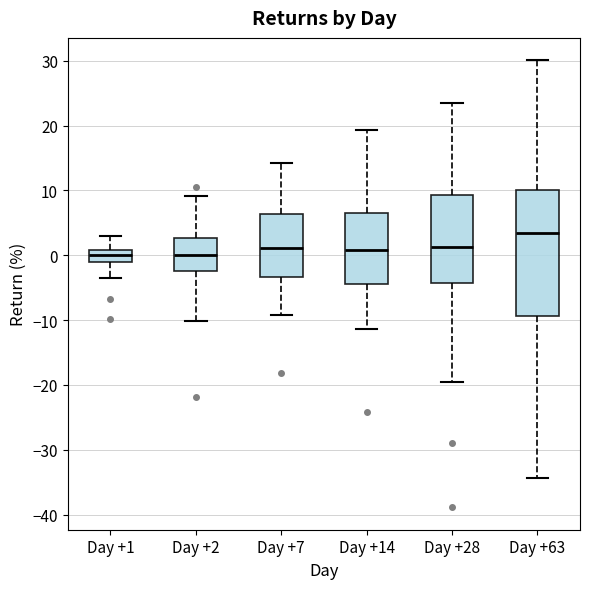

Reading left to right, transcribe this box plot: for each box, give where its median line is, the range the box spans, and where its two whiskers end, as read against the y-axis. The values are not printed on the chart, so give them approximately, as read against the axis.

Day +1: median 0, box -1 to 1, whiskers -4 to 3
Day +2: median 0, box -3 to 3, whiskers -10 to 9
Day +7: median 1, box -3 to 6, whiskers -9 to 14
Day +14: median 1, box -4 to 6, whiskers -11 to 19
Day +28: median 1, box -4 to 9, whiskers -19 to 24
Day +63: median 3, box -9 to 10, whiskers -34 to 30